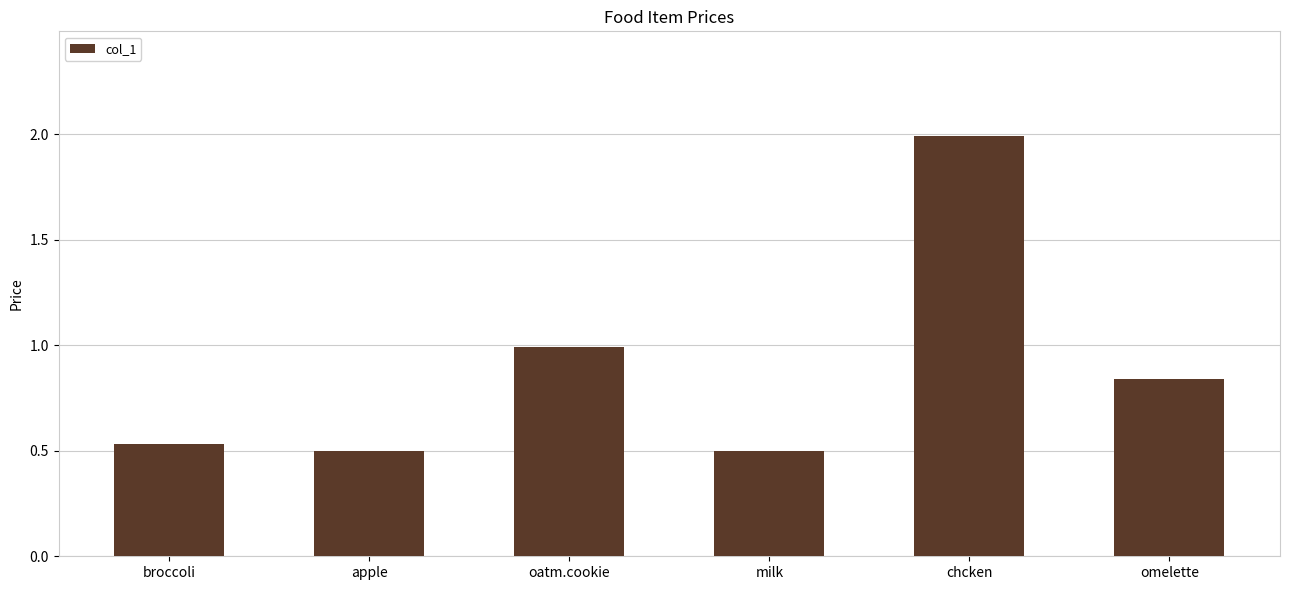

Between oatm.cookie and milk, which is larger?

oatm.cookie